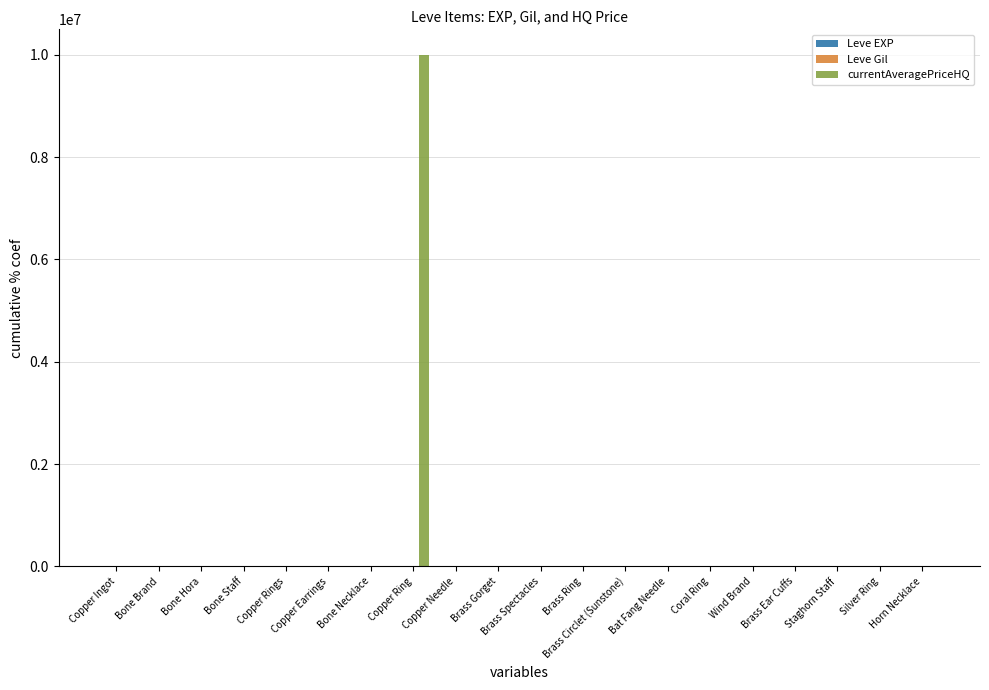

Which category has the highest value across all series?

Copper Ring